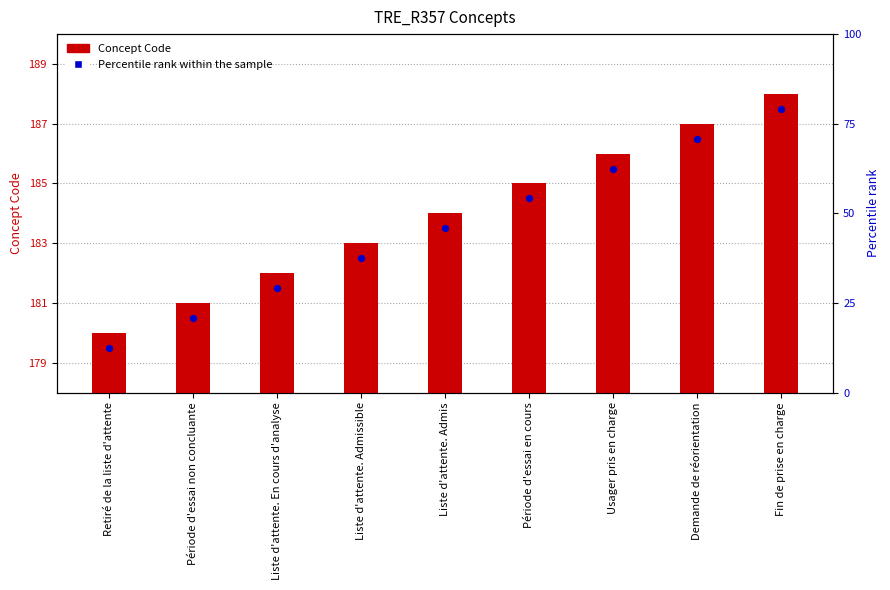

At which category is the sum across all series the highest?

Fin de prise en charge